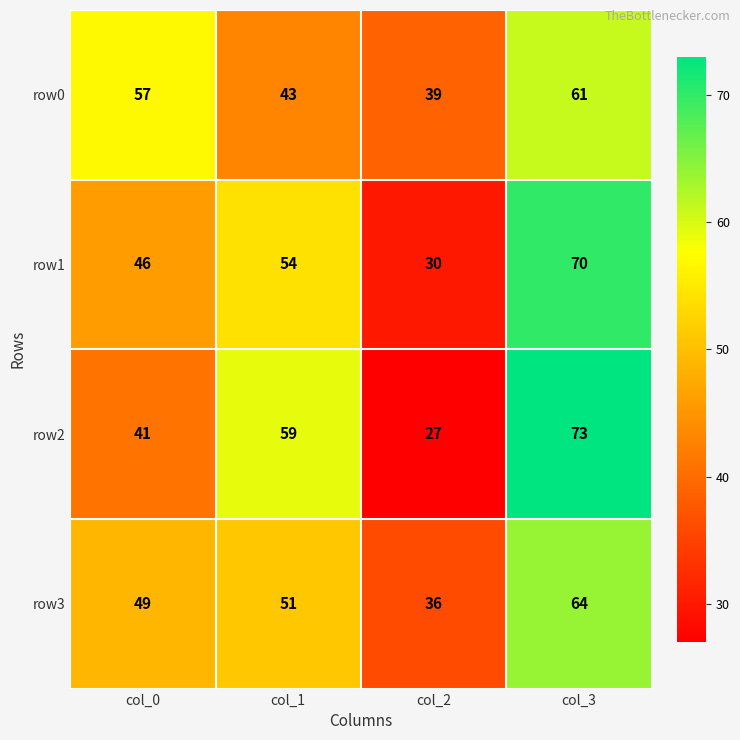

Is it true that row1 equals 27 at col_0?

False